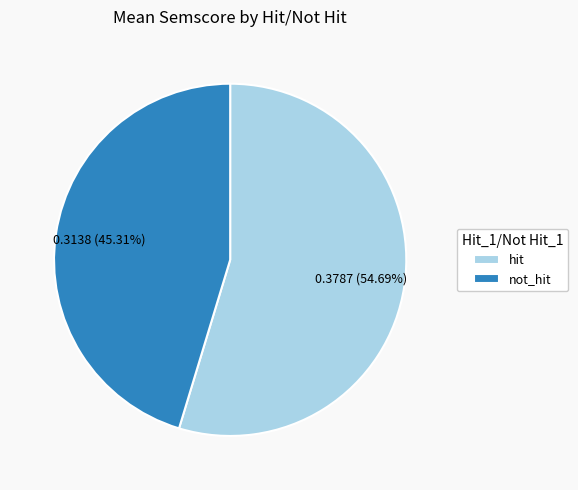

Which slice is the largest?

hit